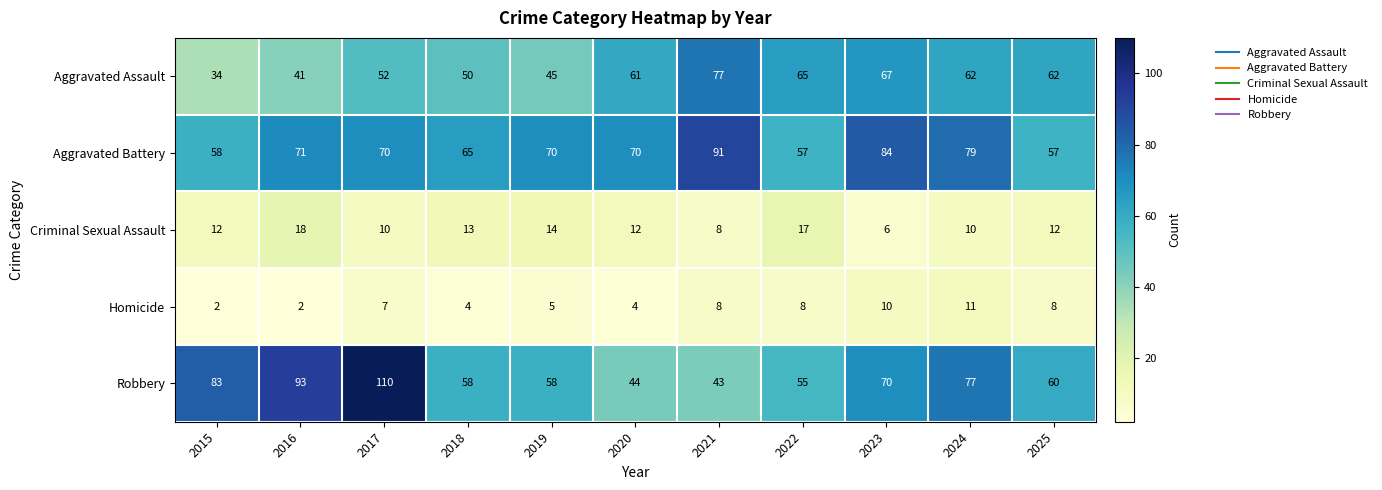

Which series has the largest total across all categories?

Aggravated Battery